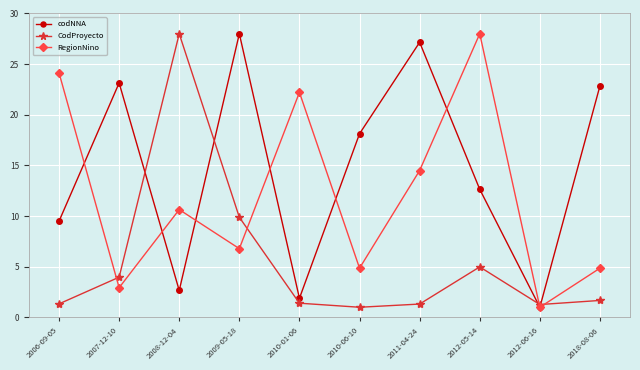

At 2006-09-05, list the series in order from largest to smallest.

RegionNino, codNNA, CodProyecto